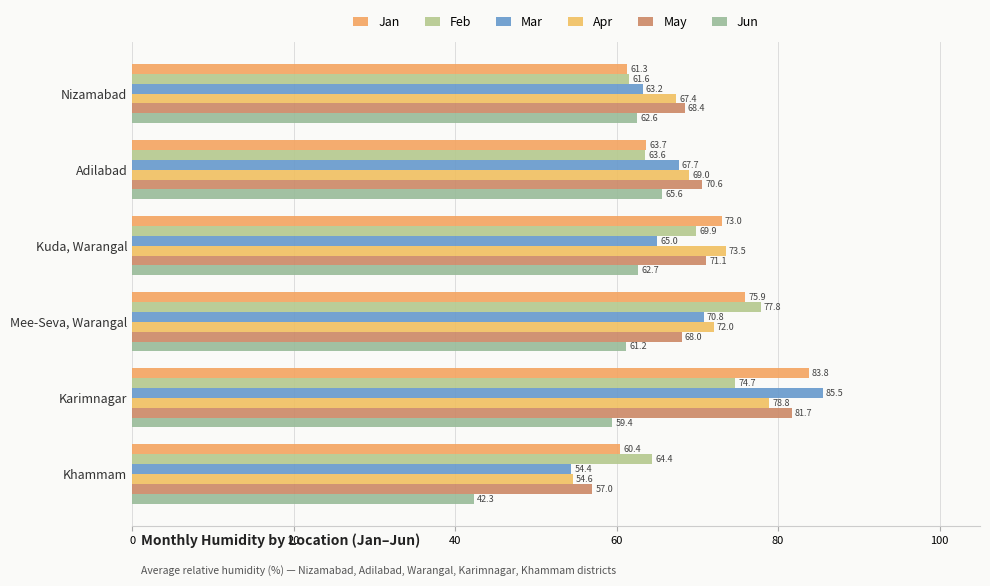

How many data points in Feb are less than 69?

3